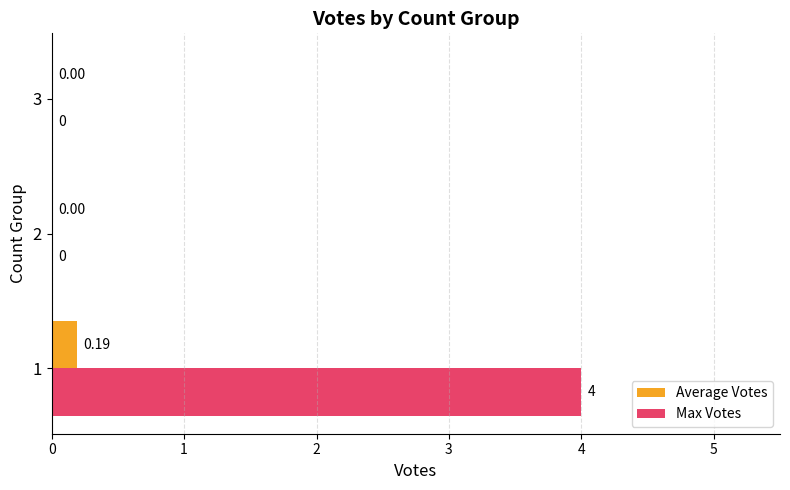

Which series has the largest total across all categories?

Max Votes